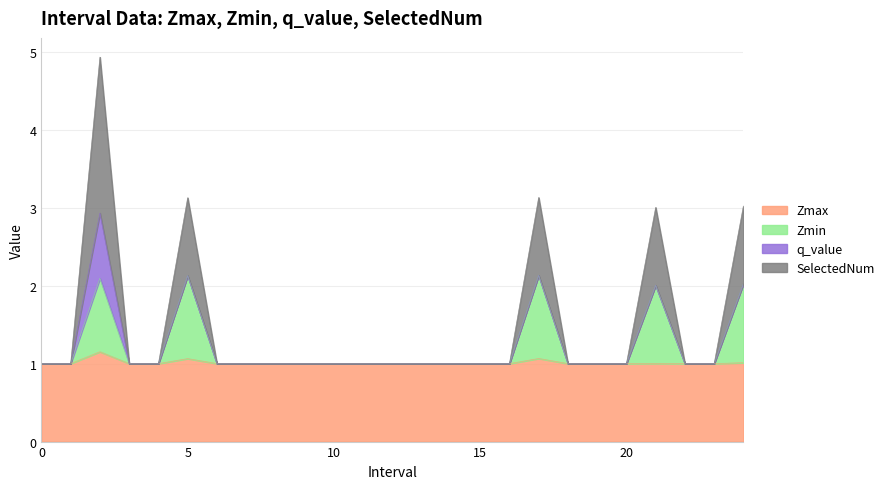

What is the highest value of the Zmax series?

1.2